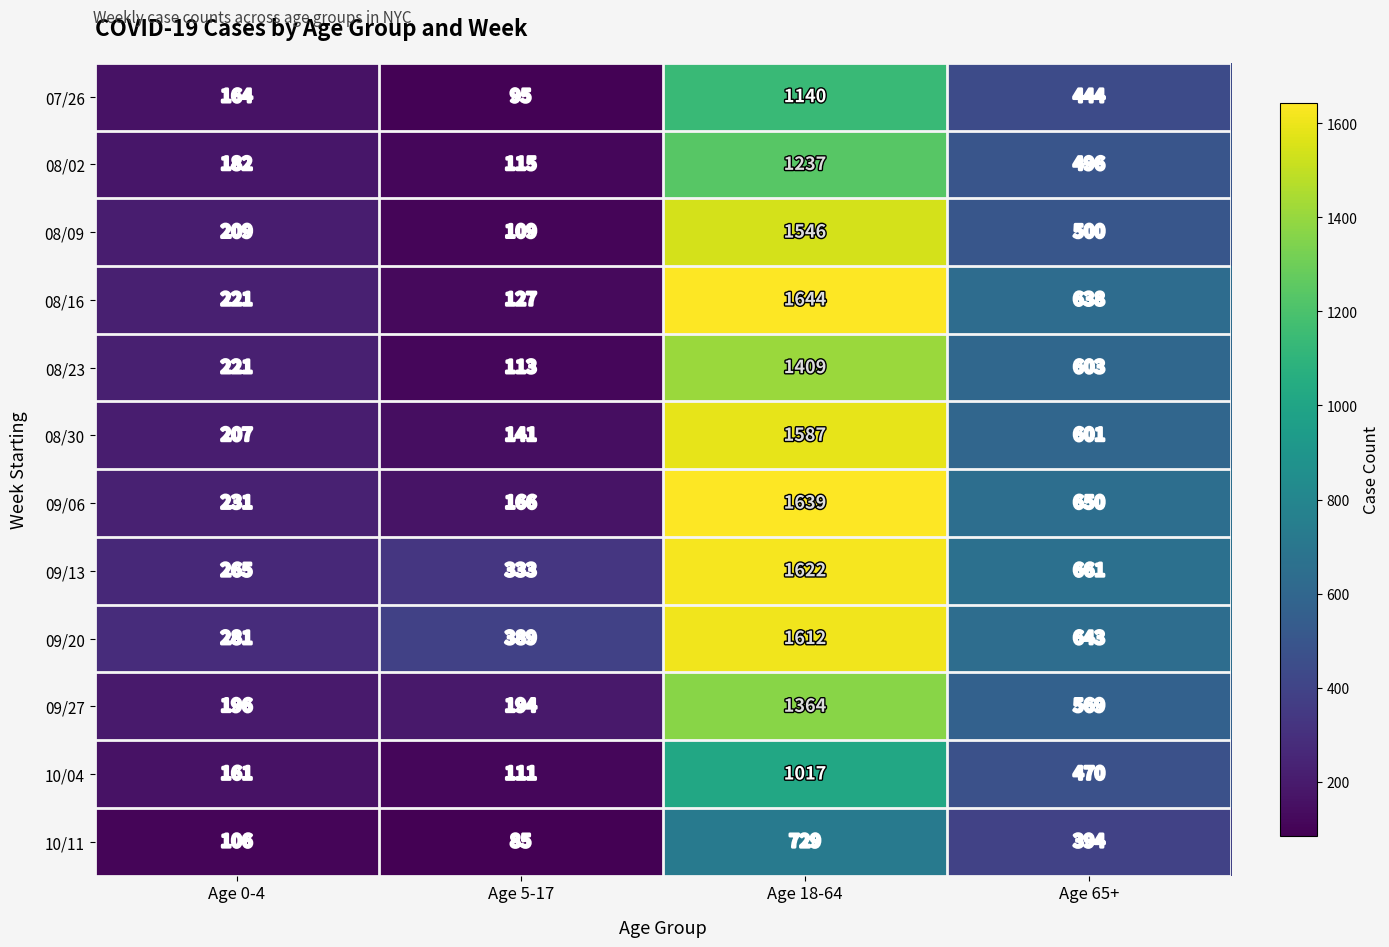

What is the maximum value shown in the chart?

1644